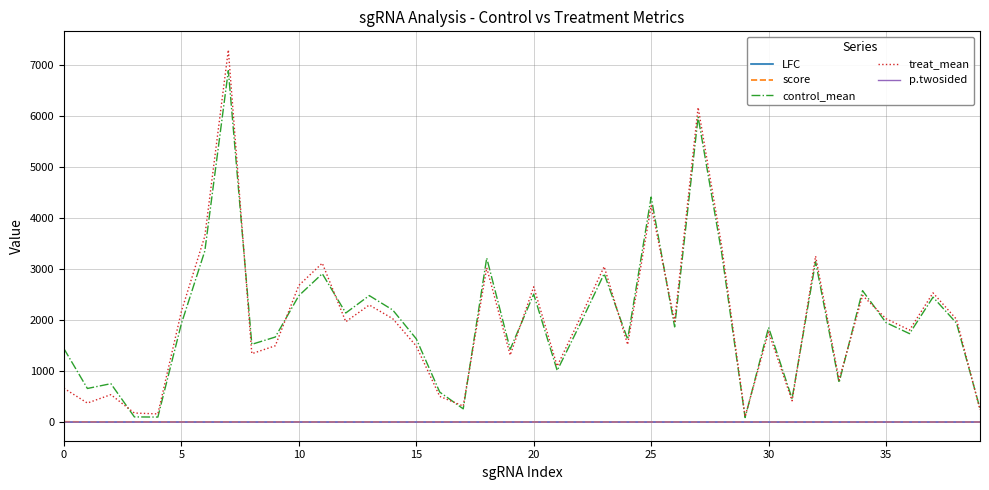

What is the difference between the second highest and minimum values in the LFC series?

1.8